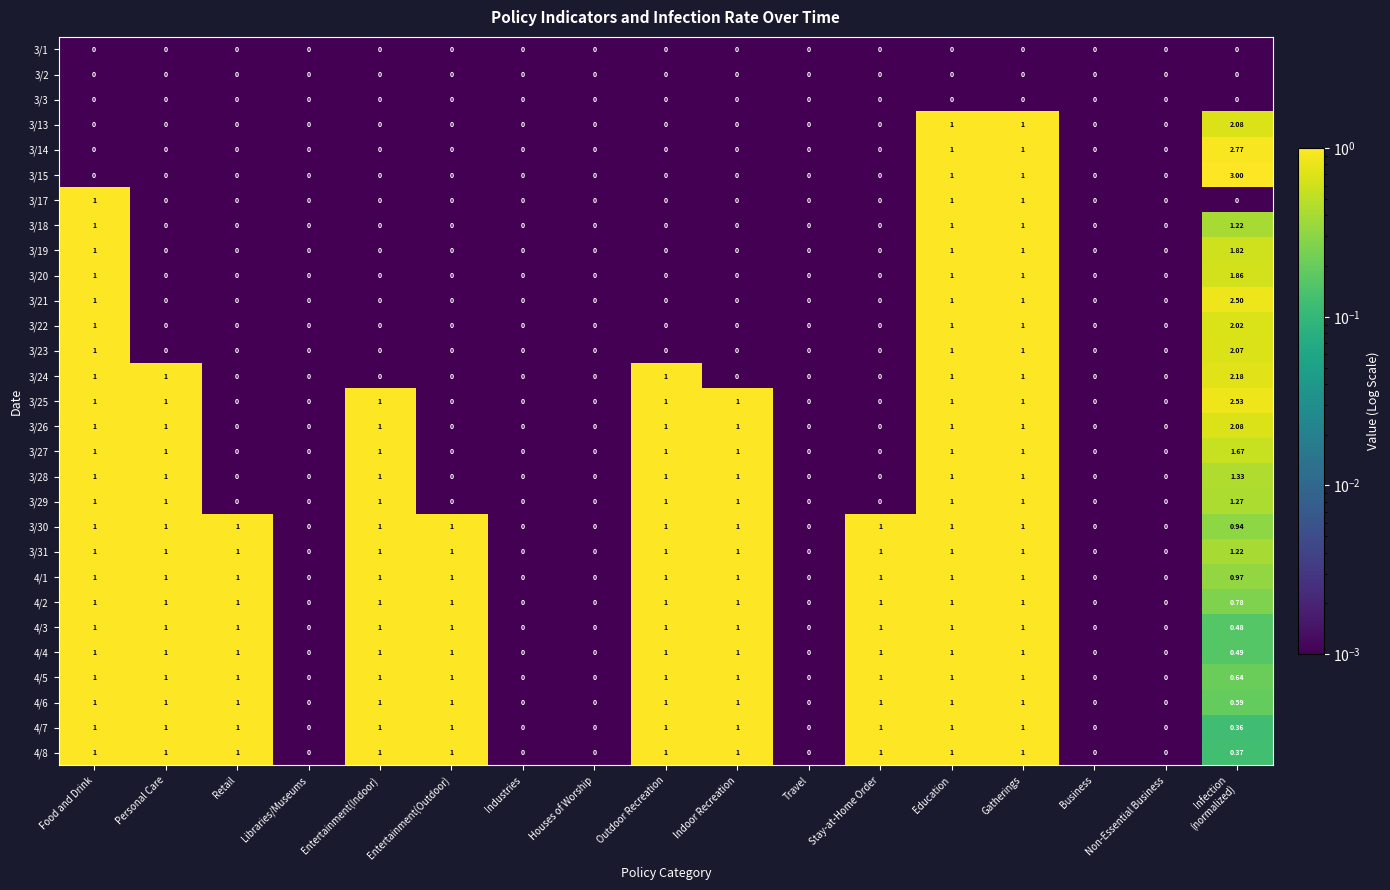

Which series has the largest total across all categories?

3/31